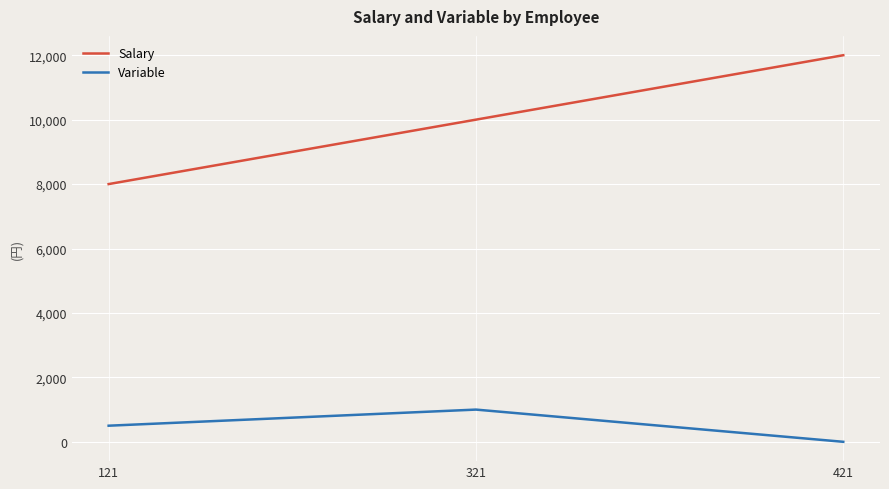

Which series has the largest total across all categories?

Salary